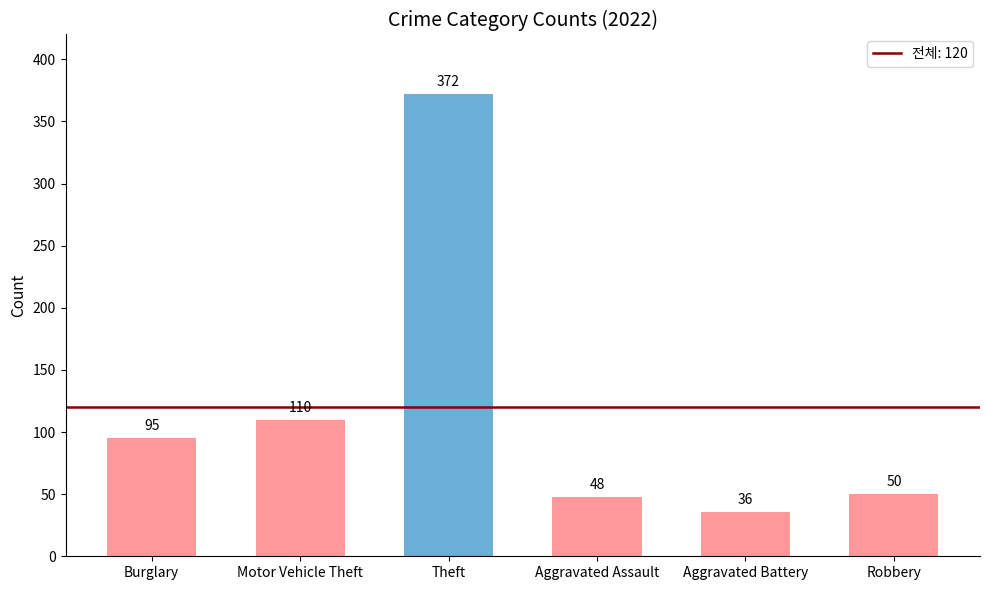

Approximately how many times larger is the value at Theft compared to Burglary?

3.9